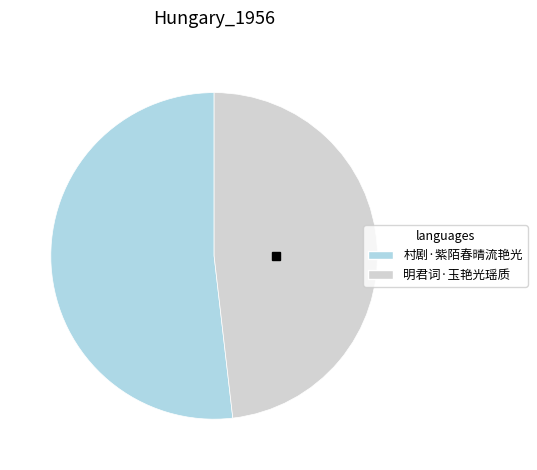

Rank the categories by value from lowest to highest.

明君词·玉艳光瑶质, 村剧·紫陌春晴流艳光